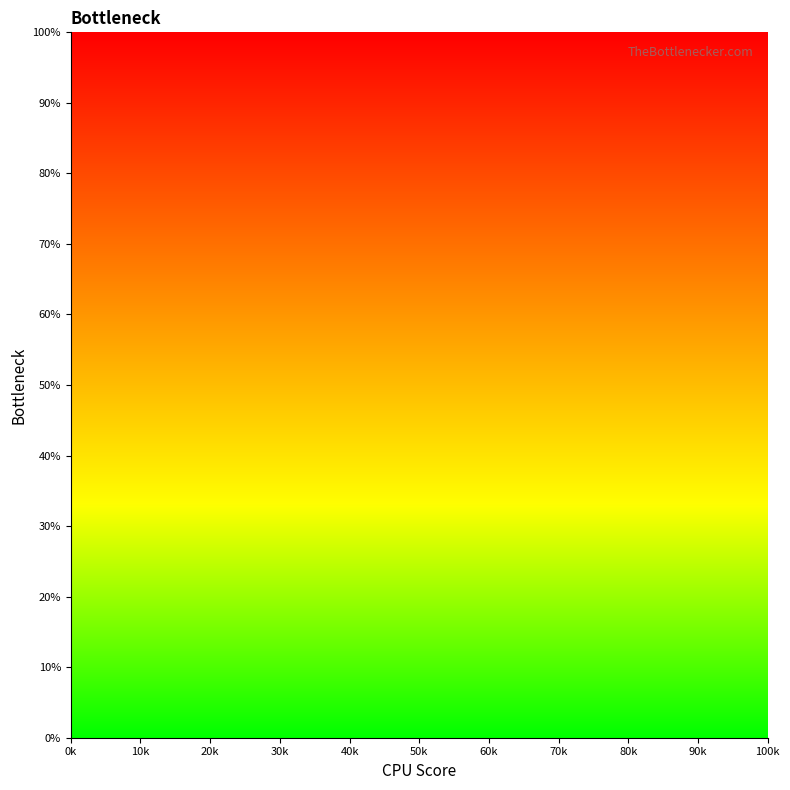

Between 50k and 40k, which is larger?

40k